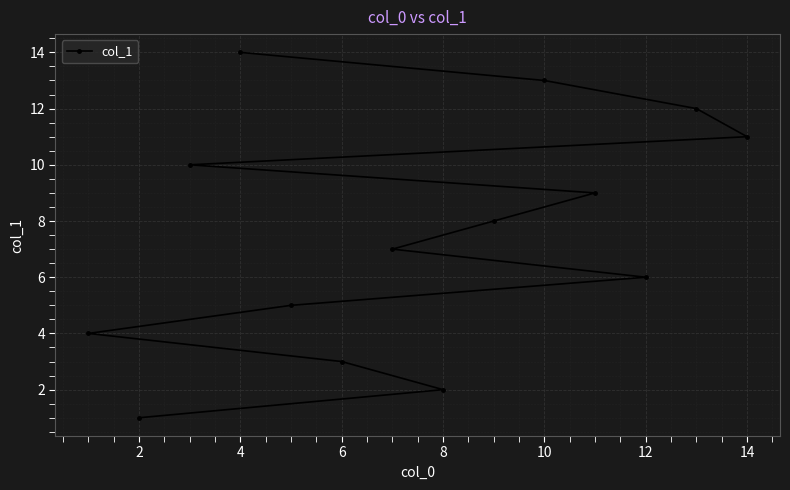

What is the difference between the maximum and second lowest values?

12